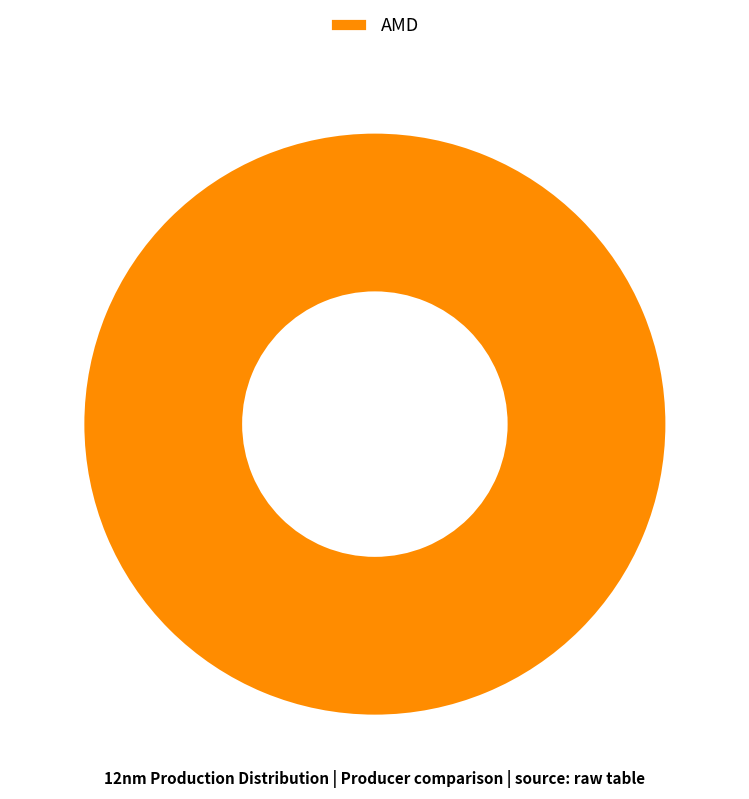

How many segments does this pie chart have?

1